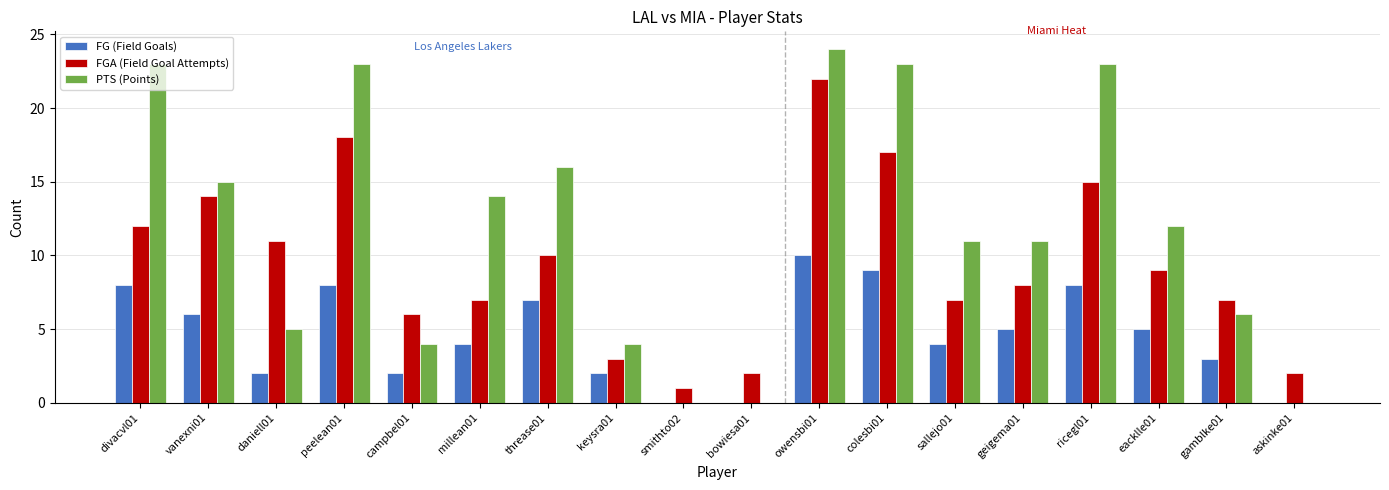

At which category does the chart reach its peak across all series?

owensbi01